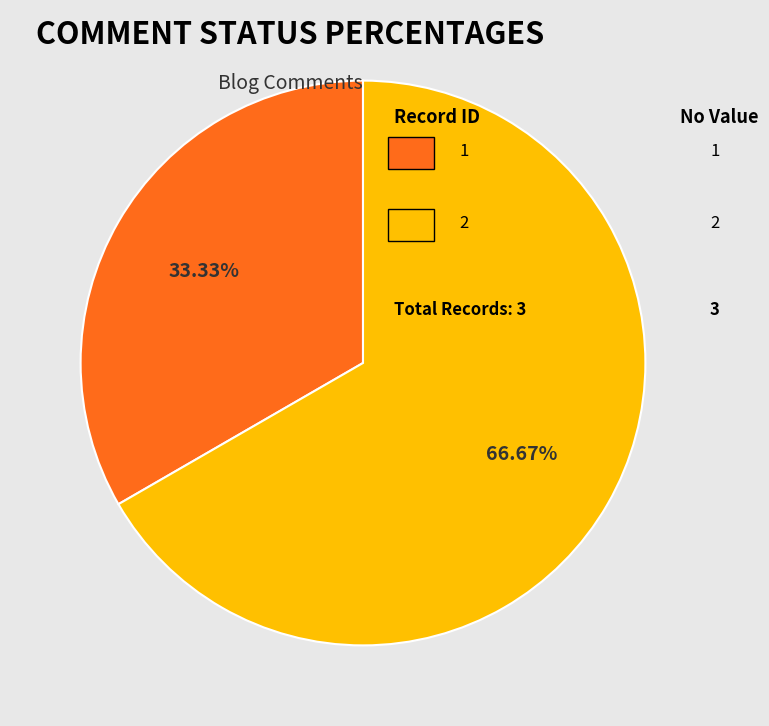

Does any single category account for the majority?

Yes